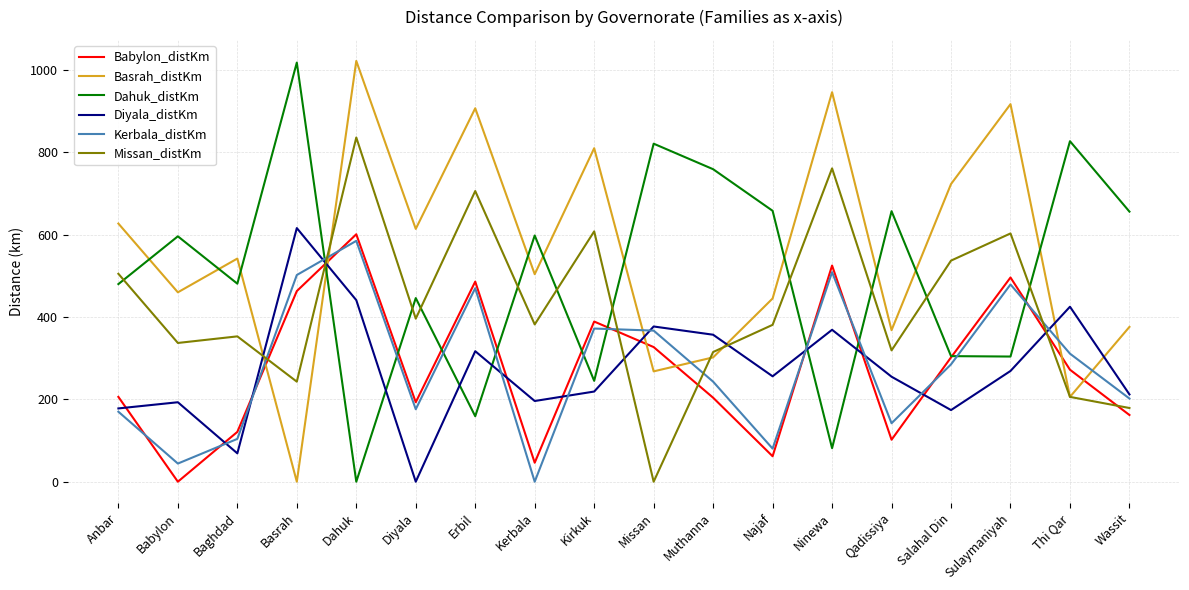

What position from the right is Muthanna?

8